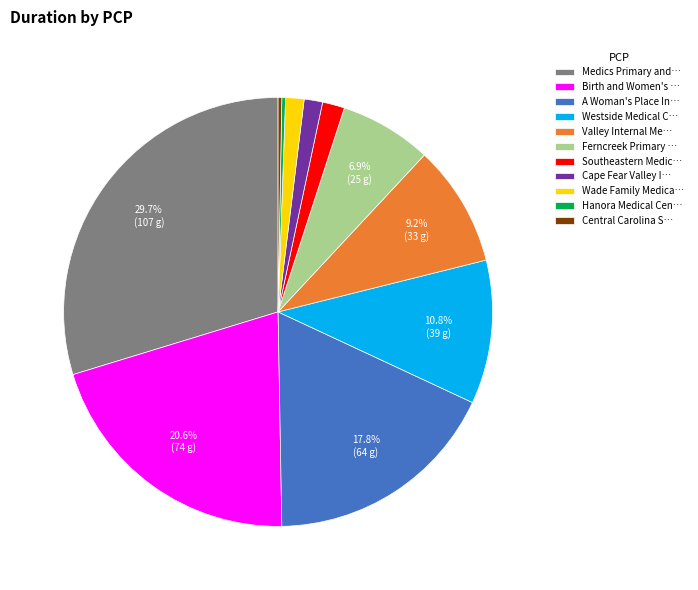

Which has a higher value, Wade Family Medica… or Hanora Medical Cen…?

Wade Family Medica…